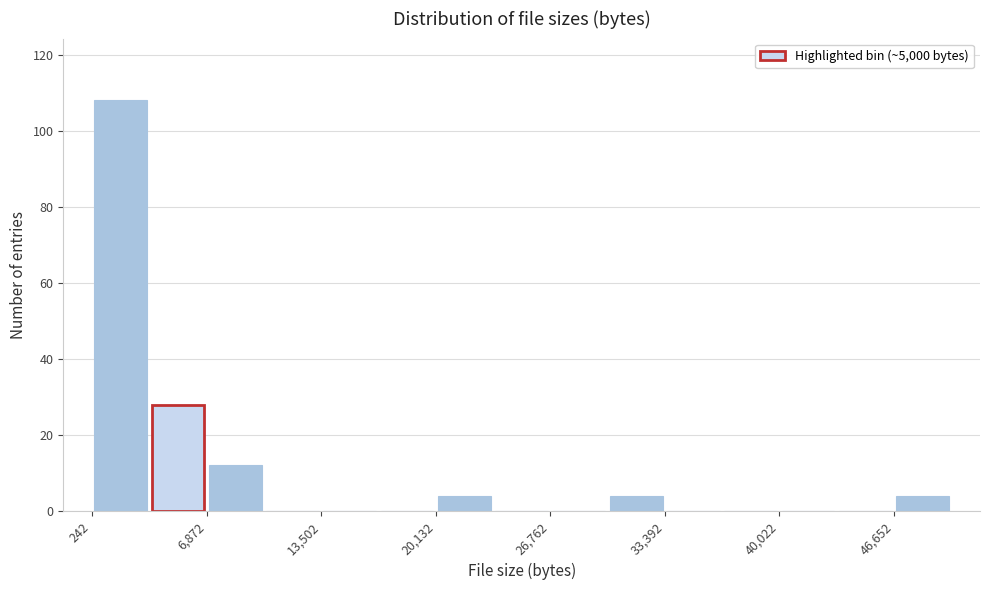

Around what value on the x-axis is the tallest bar? Give the approximate position of its centre, as read against the axis.

2000